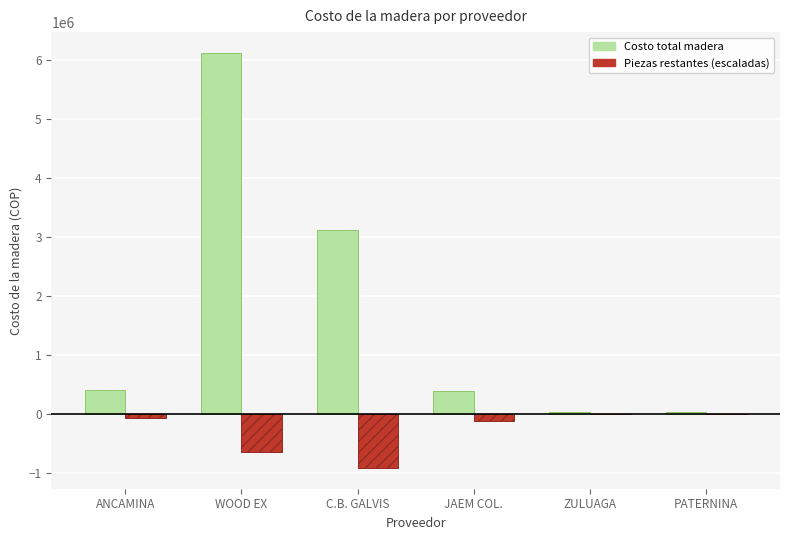

Is it true that Costo total madera equals 6126655.7 at WOOD EX?

True